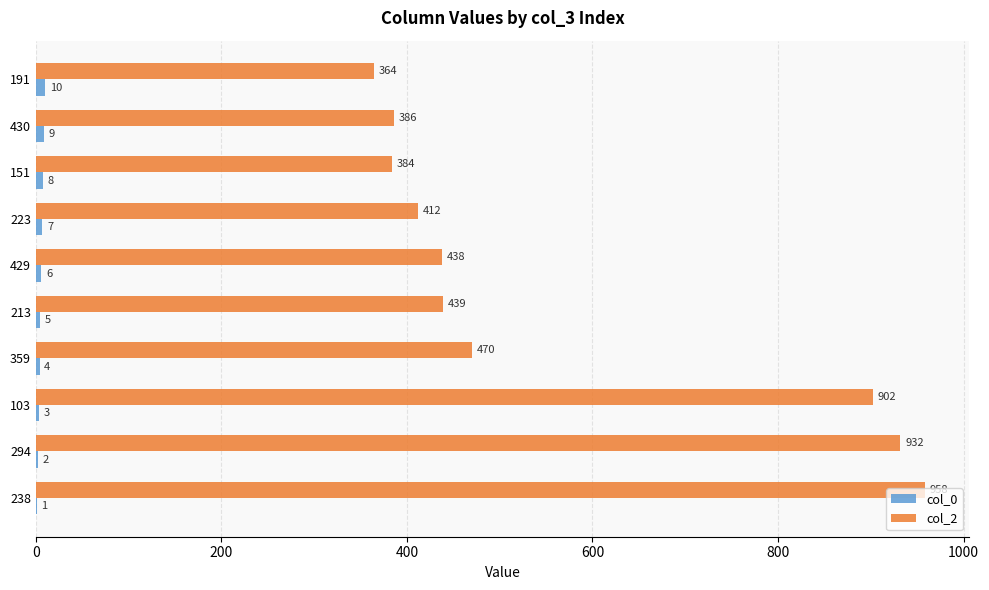

True or false: col_2 has a value of 211 at 238.

False